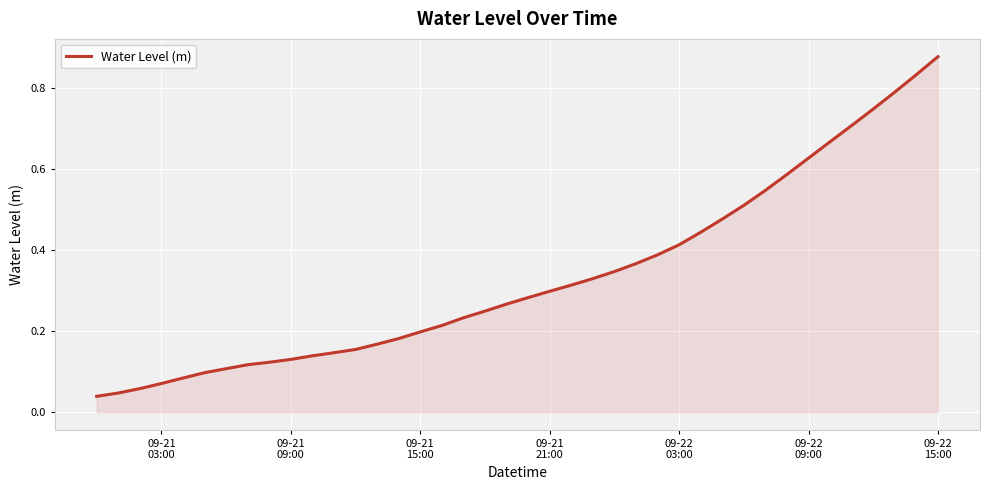

Does the chart have visible grid lines?

Yes